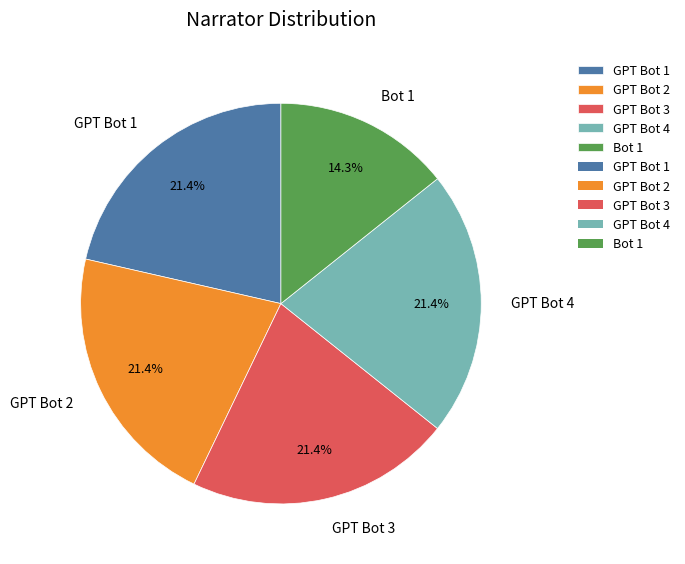

True or false: GPT Bot 2 accounts for 21% of the total.

True